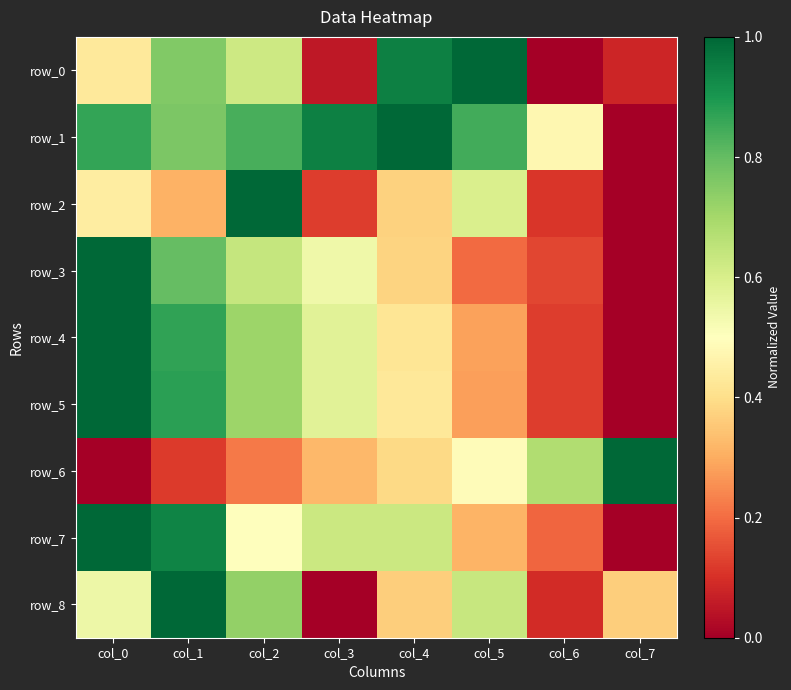

Reading right to left, transcribe all the data shown in this chart.

row_0: 0.1	0.0	1.0	0.9	0.1	0.6	0.8	0.4
row_1: 0.0	0.5	0.8	1.0	0.9	0.8	0.8	0.9
row_2: 0.0	0.1	0.6	0.4	0.1	1.0	0.3	0.4
row_3: 0.0	0.1	0.2	0.4	0.5	0.6	0.8	1.0
row_4: 0.0	0.1	0.3	0.4	0.6	0.7	0.9	1.0
row_5: 0.0	0.1	0.3	0.4	0.6	0.7	0.9	1.0
row_6: 1.0	0.7	0.5	0.4	0.3	0.2	0.1	0.0
row_7: 0.0	0.2	0.3	0.6	0.6	0.5	0.9	1.0
row_8: 0.4	0.1	0.6	0.4	0.0	0.7	1.0	0.5